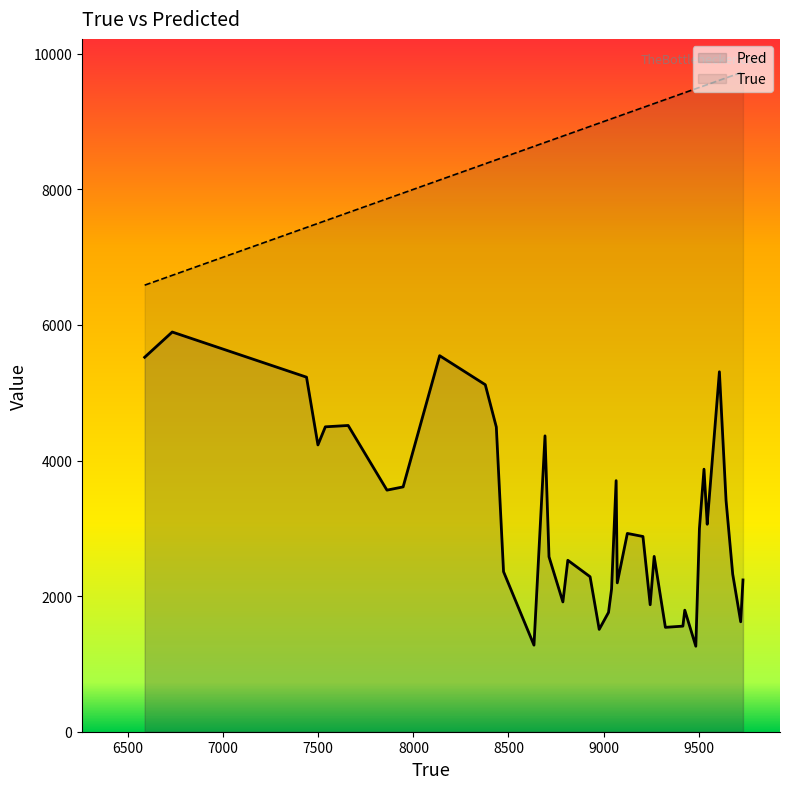

What are all the series names shown in the legend?

Pred, True